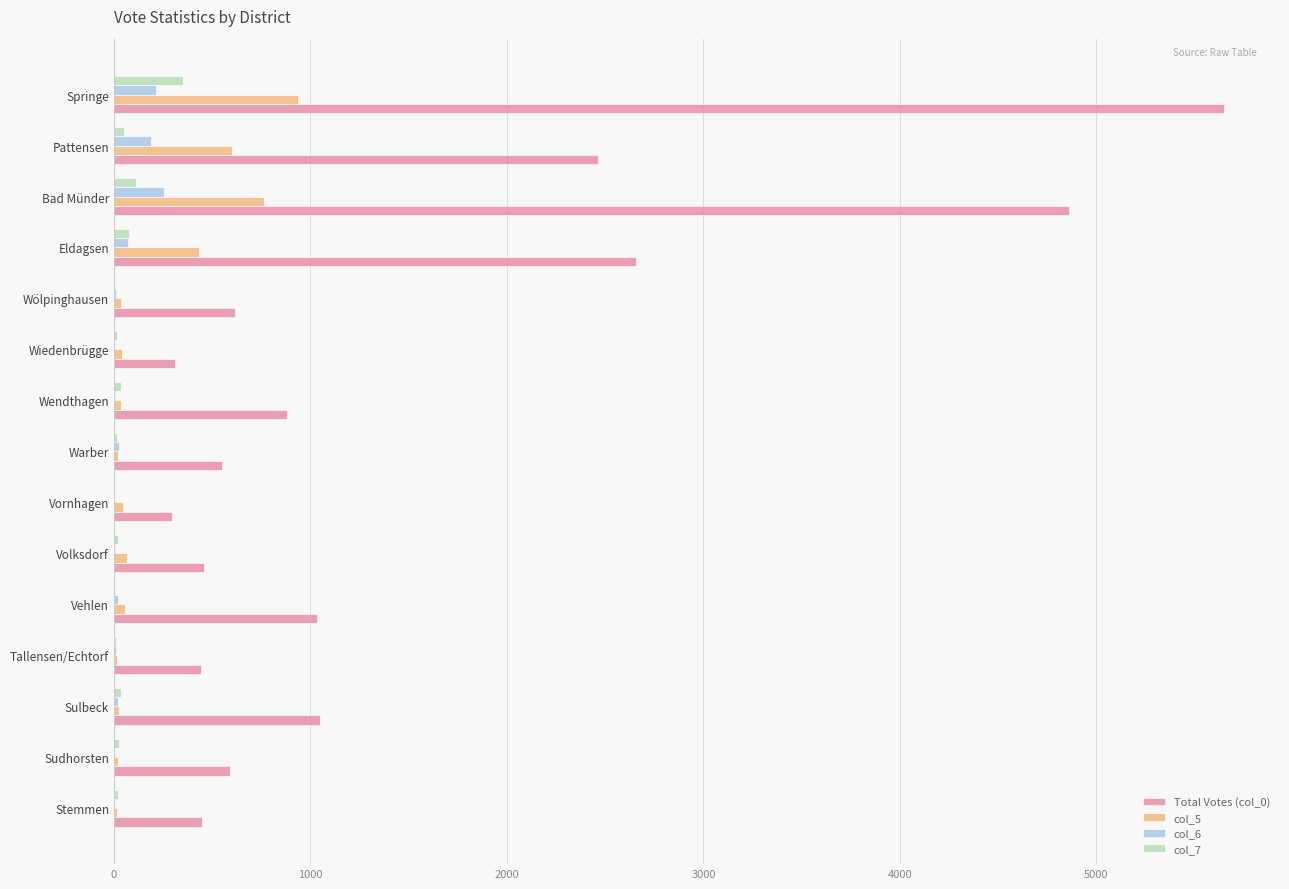

At which category is the sum across all series the highest?

Springe